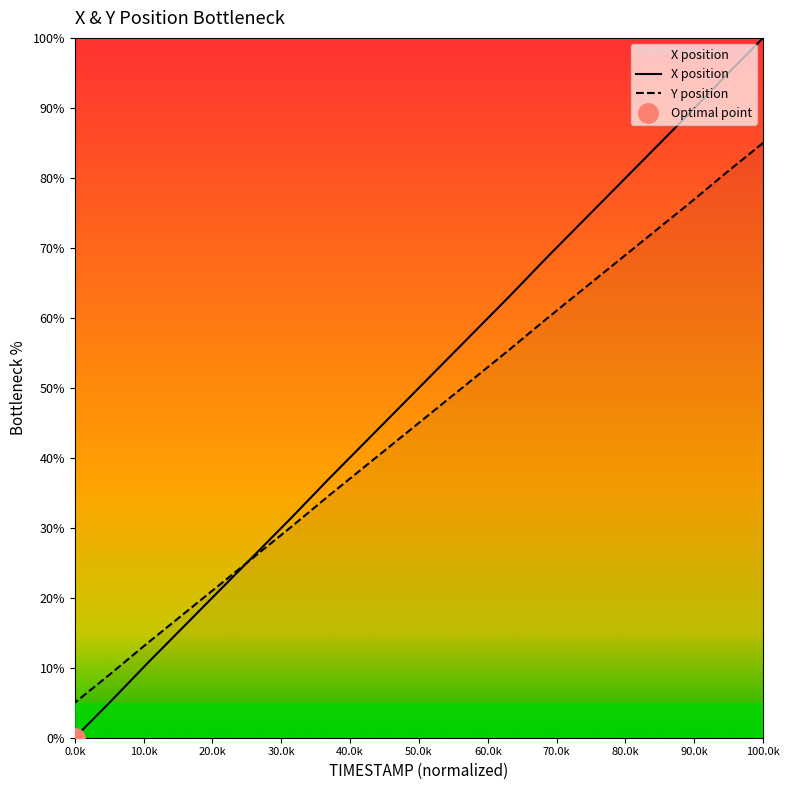

What is the highest value of the Y series?

85.0